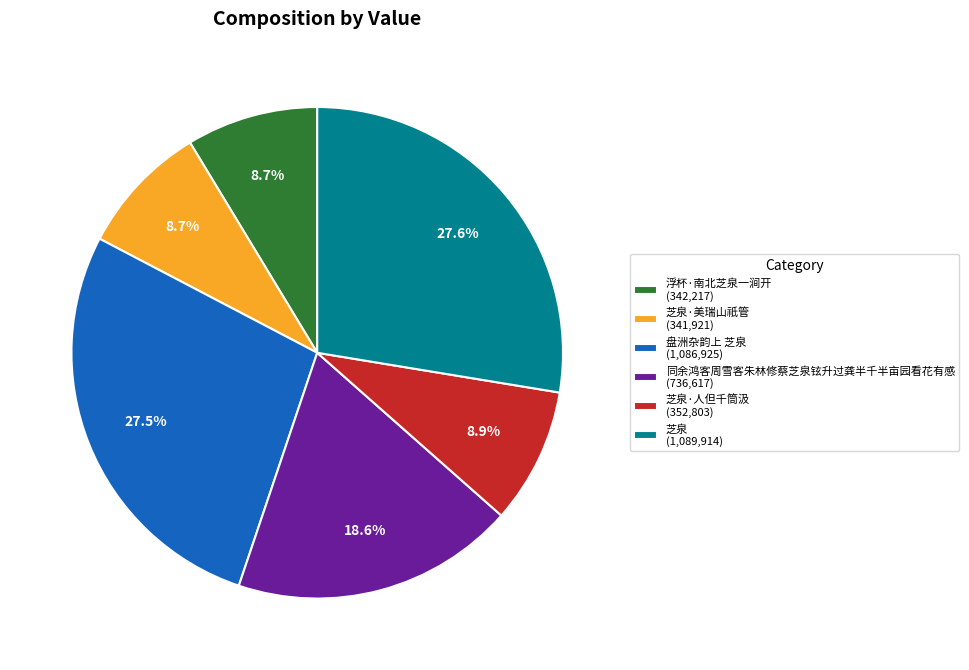

What percentage is NOT represented by 同余鸿客周雪客朱林修蔡芝泉铉升过龚半千半亩园看花有感 (736,617)?

81.4%